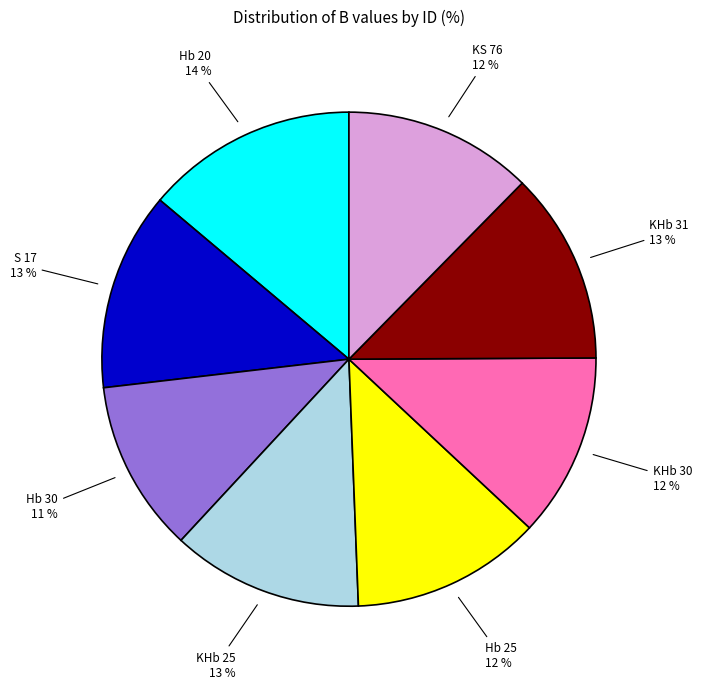

Does Hb 30 account for over 50% of the chart?

No